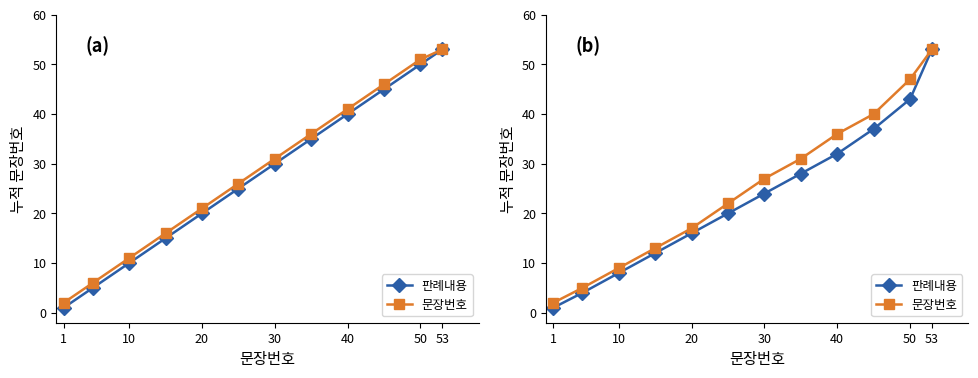

The value of 문장번호 at 7 is 18. True or false?

False